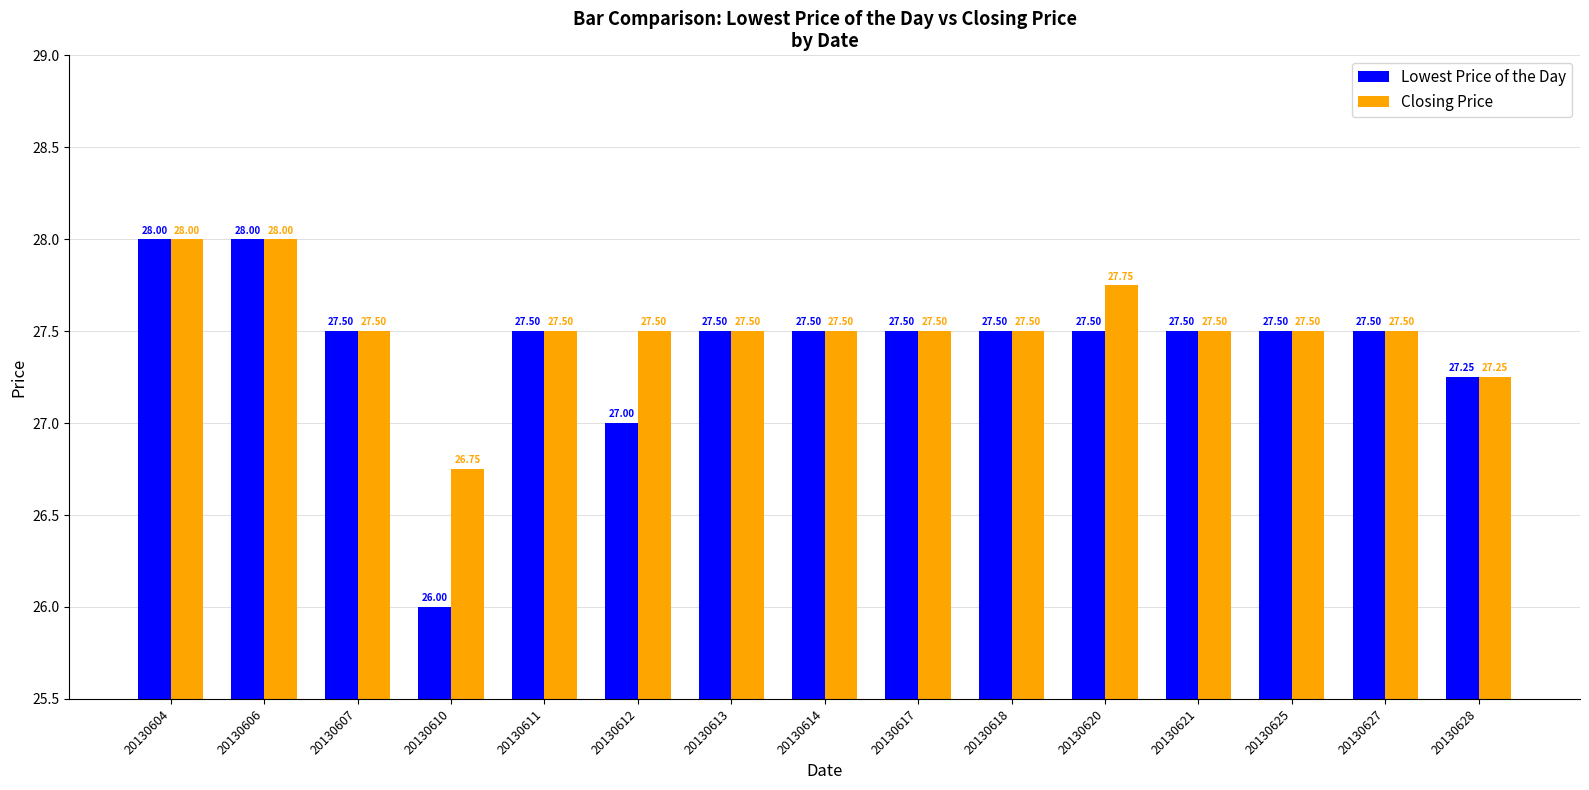

Rank the series by their average value, from highest to lowest.

Closing Price, Lowest Price of the Day